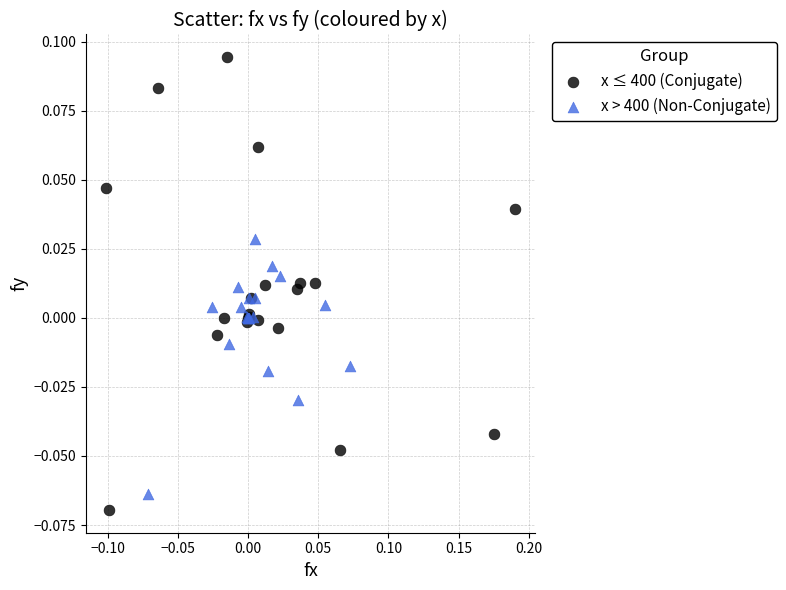

Which series has the widest spread of Y values?

x ≤ 400 (Conjugate)